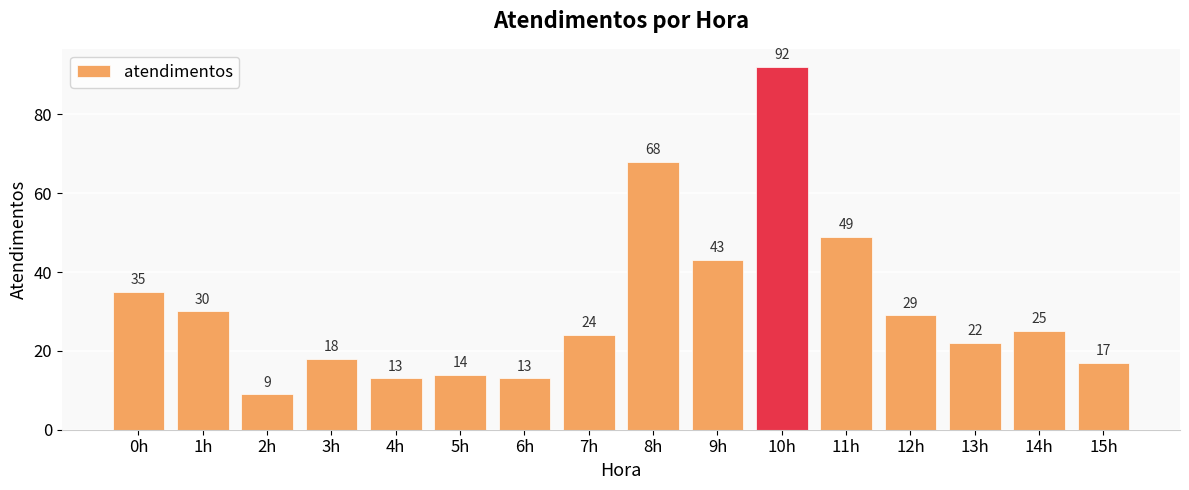

At which label does the data first exceed 25?

0h